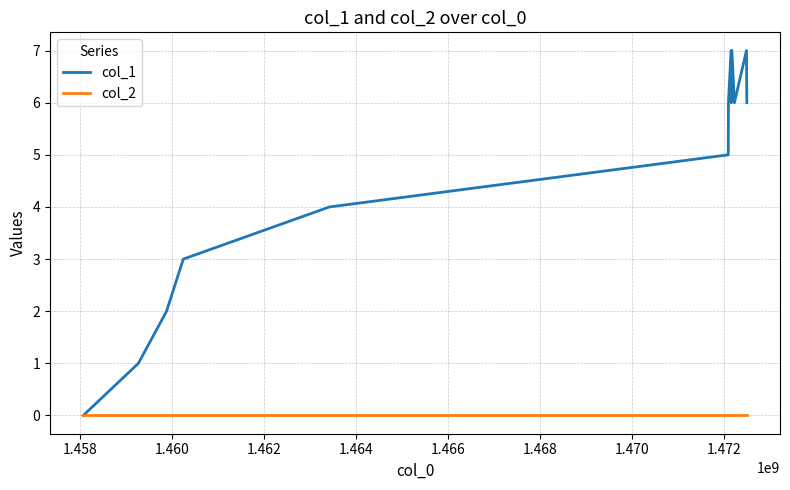

Which series has the largest range (max minus min)?

col_1